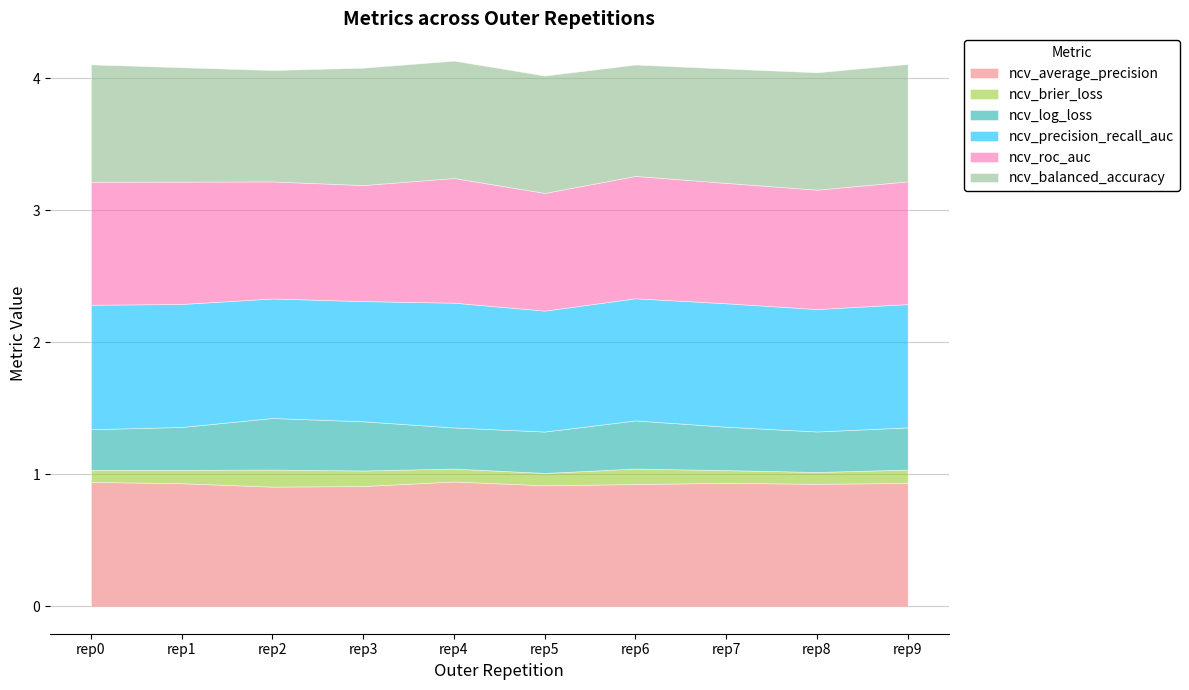

What is the sum of the ncv_log_loss values at outer-repetition0 and outer-repetition8?

0.6